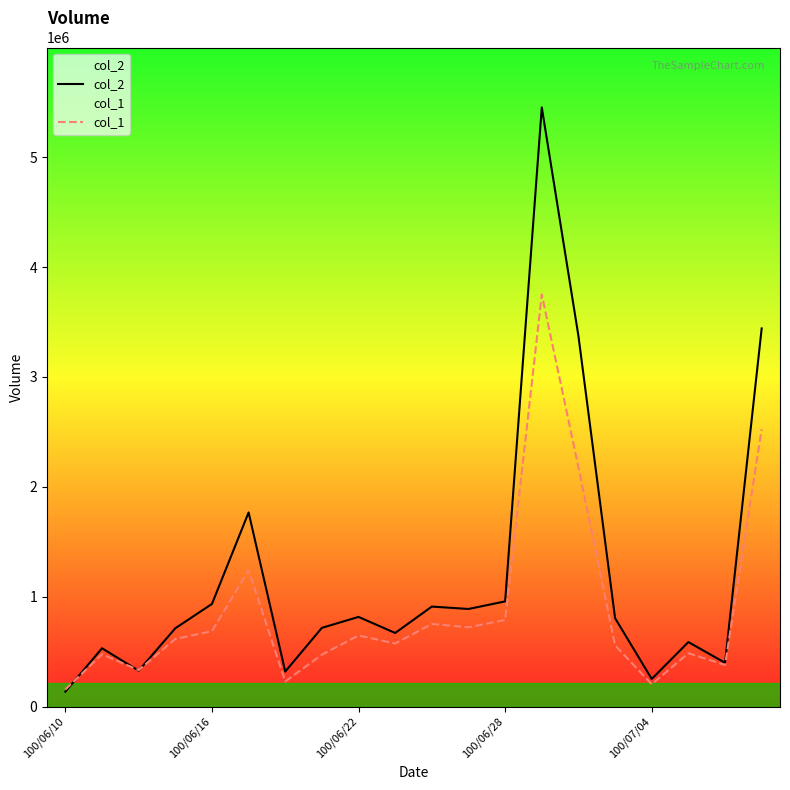

Reading right to left, extract all data points from this chart.

col_2: 3441720	397970	586840	251030	804360	3373400	5453640	956990	887970	909720	669640	815630	716360	318490	1766650	933760	712290	326340	530390	135030
col_1: 2525000	378000	485000	203000	557000	2179000	3751000	788000	721000	752000	574000	647000	472000	228000	1241000	686000	615000	332000	475000	155000